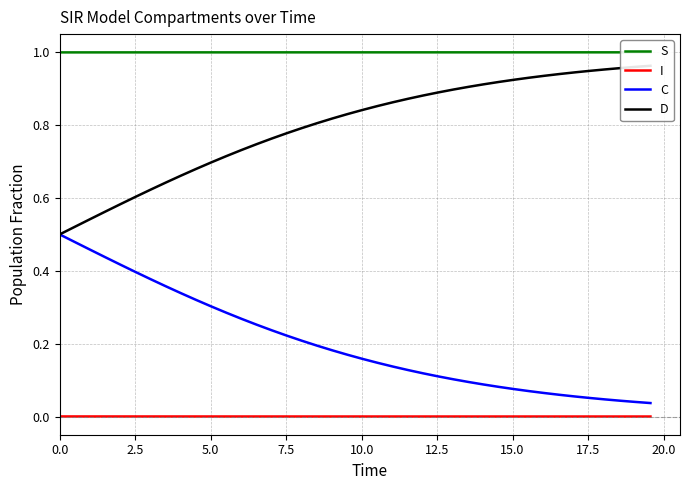

True or false: S and I cross at least once.

False